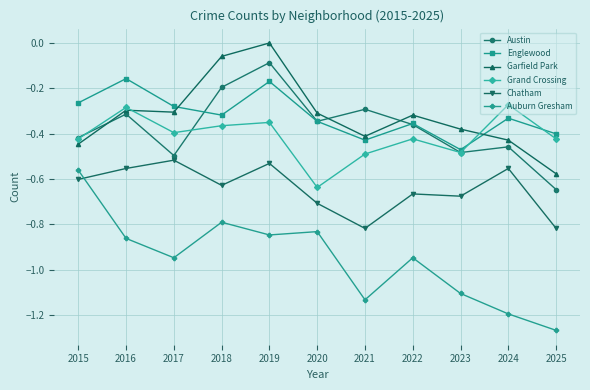

The Garfield Park series shows -0.5 at 2022. True or false?

False